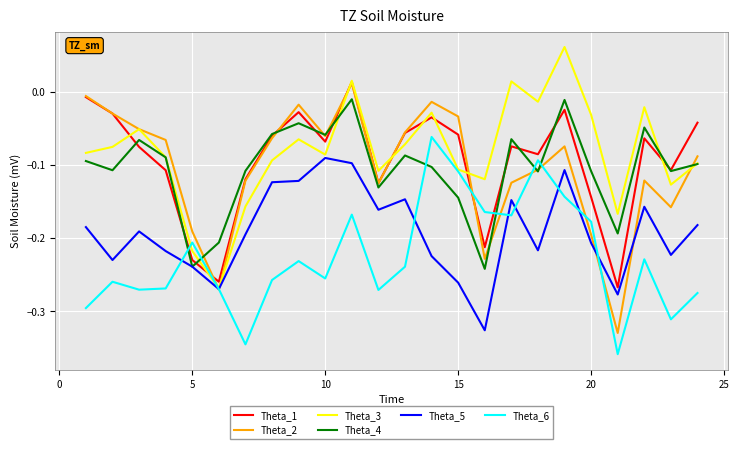

True or false: Theta_1 and Theta_6 cross at least once.

True